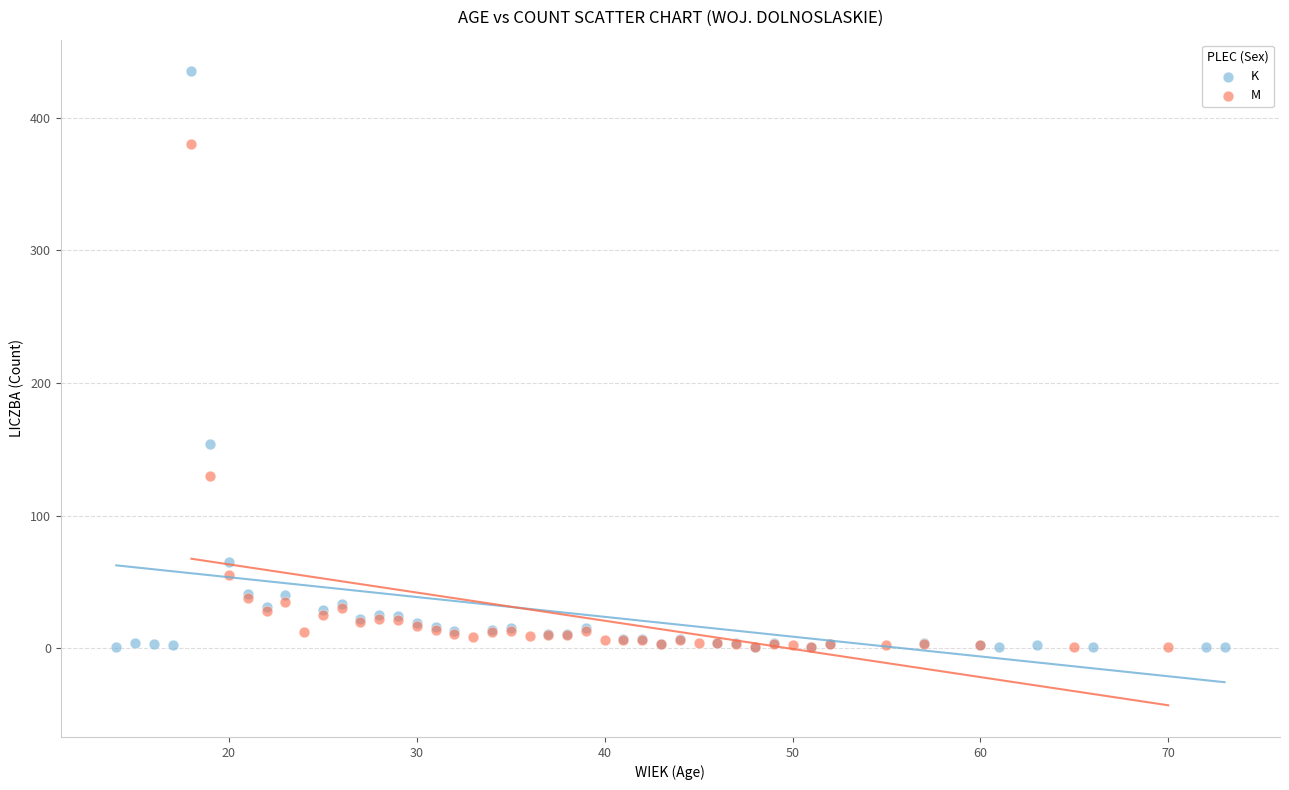

Which series reaches the maximum Y coordinate?

K